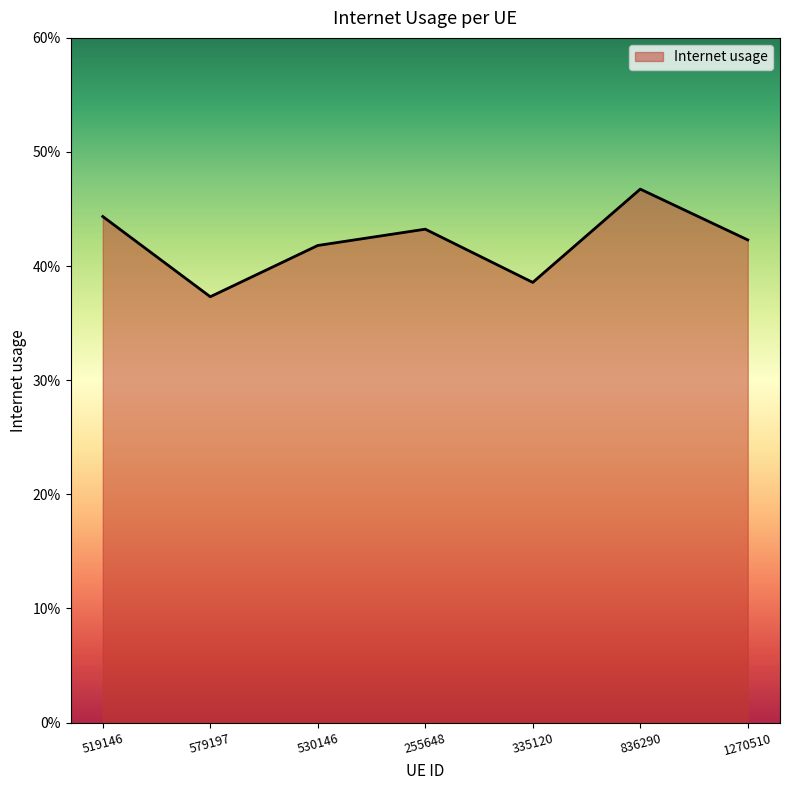

Rank the categories by value from lowest to highest.

579197, 335120, 530146, 1270510, 255648, 519146, 836290